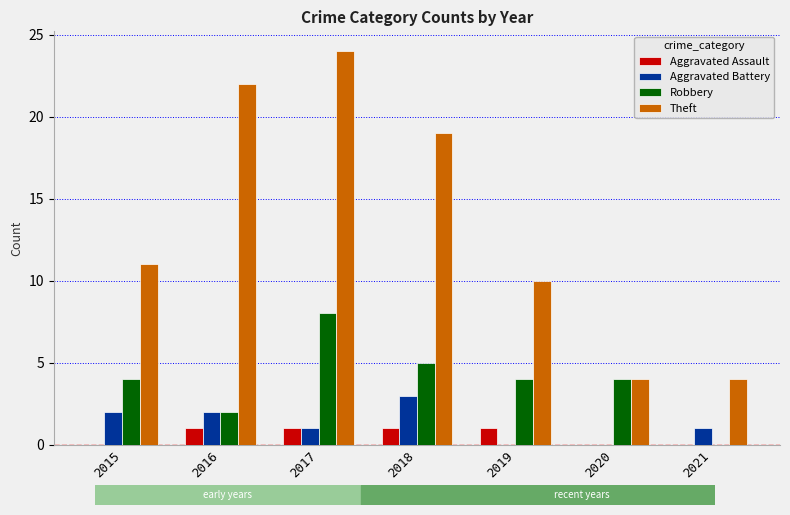

The value of Robbery at 2017 is 11. True or false?

False